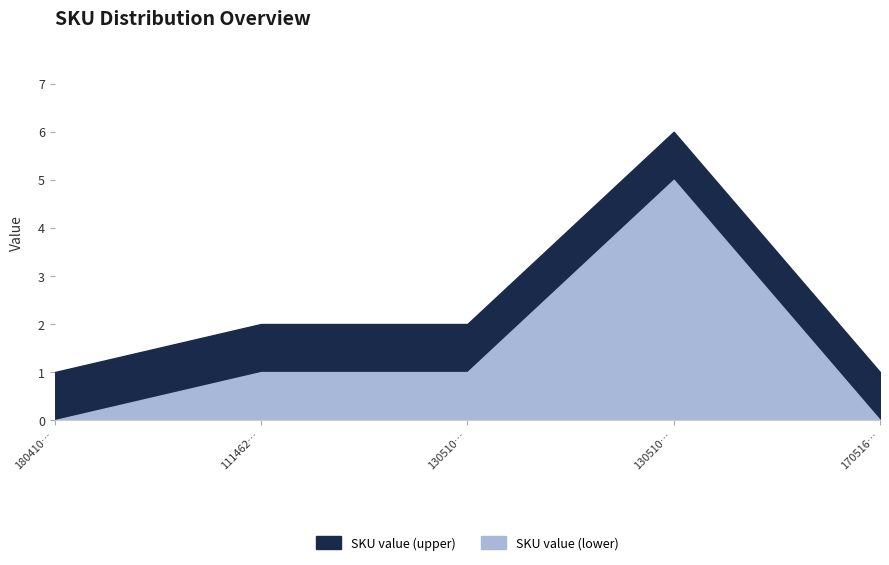

At which label does SKU value (upper) reach its peak?

130510070394278